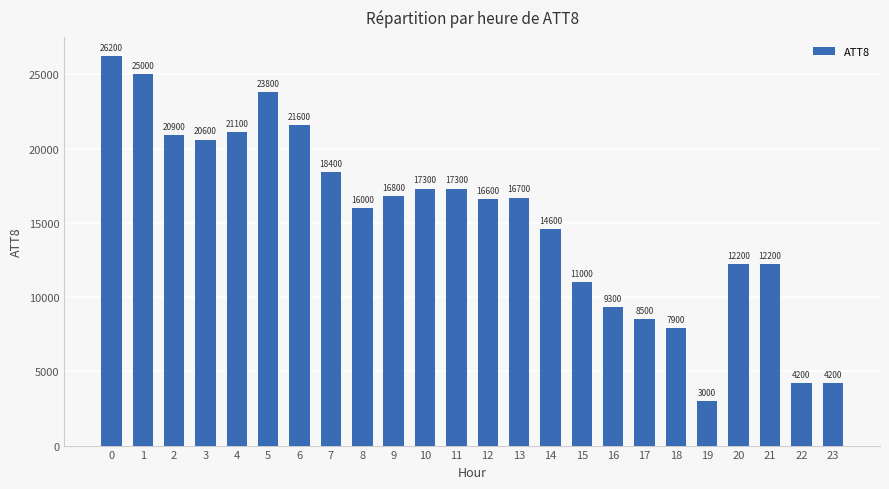

What is the difference between the values at 11 and 23?

13100